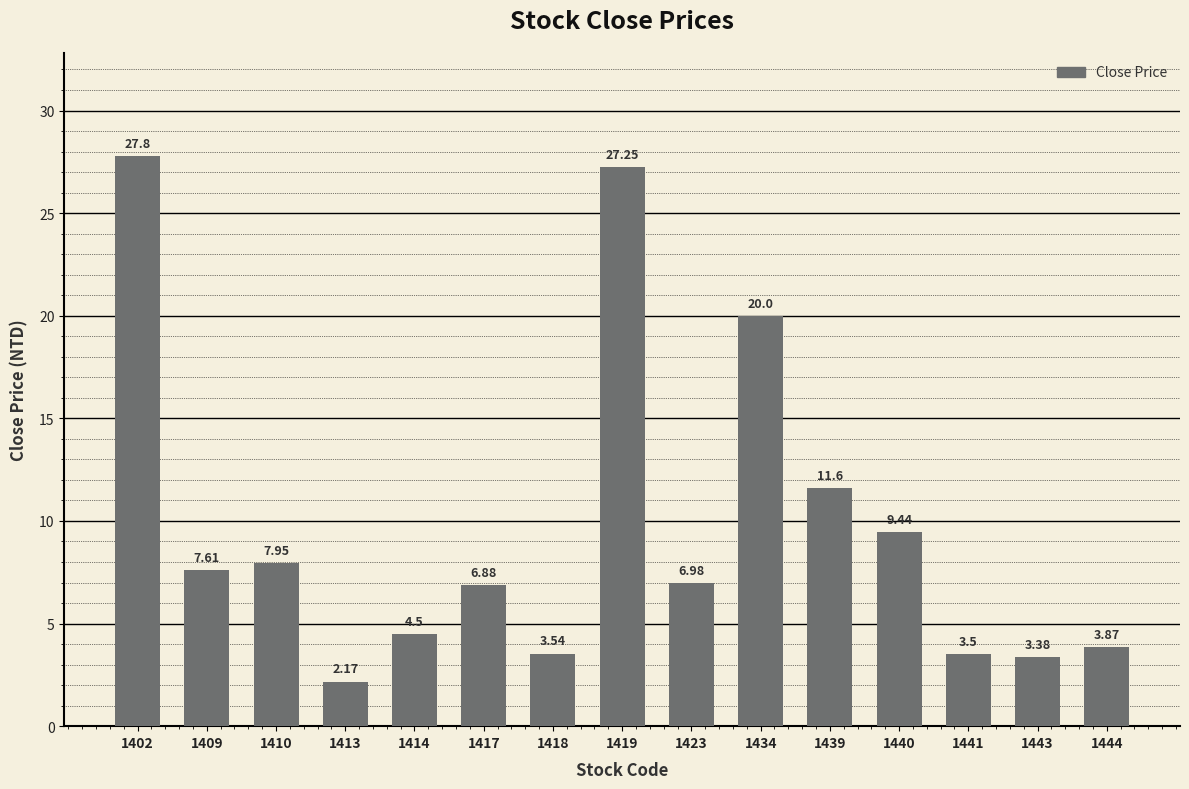

What is the sum of the values at 1440 and 1439?

21.0